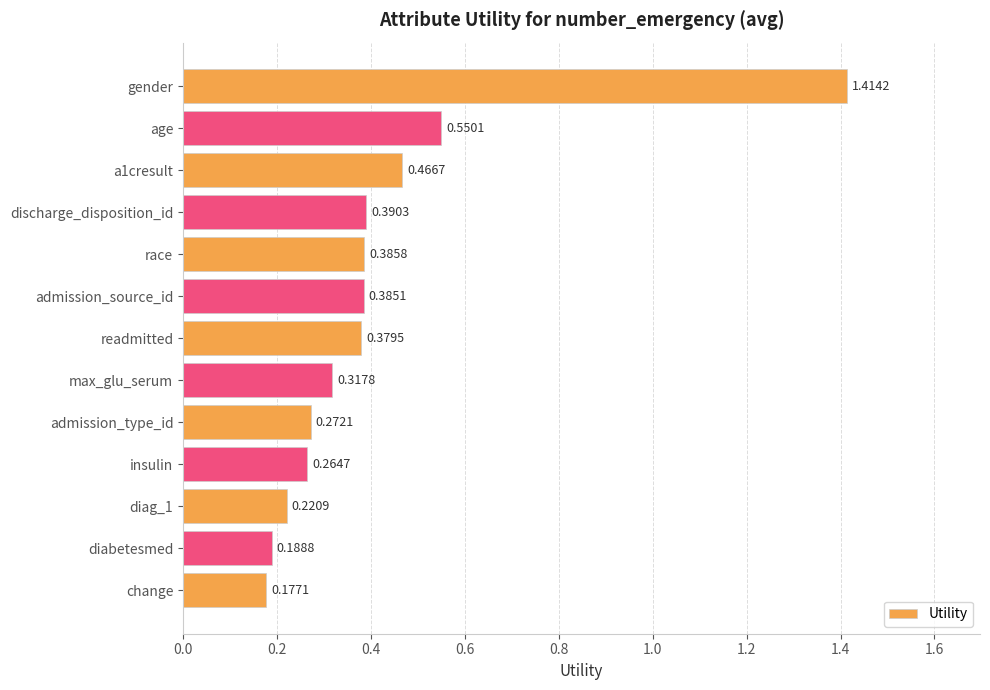

How many values are between 0 and 1?

12